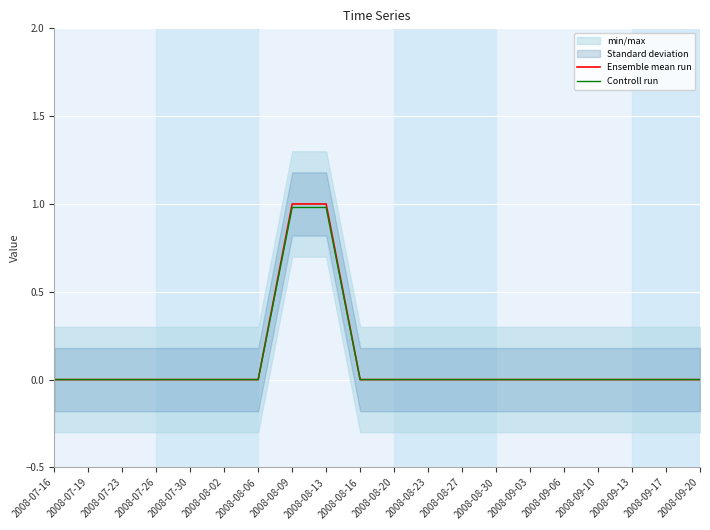

Is the value of Ensemble mean run at 2008-08-30 greater than the value of Controll run at 2008-07-19?

No